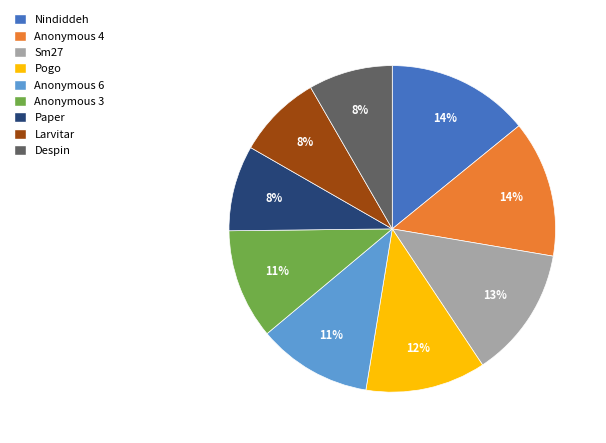

Does Larvitar account for over 50% of the chart?

No